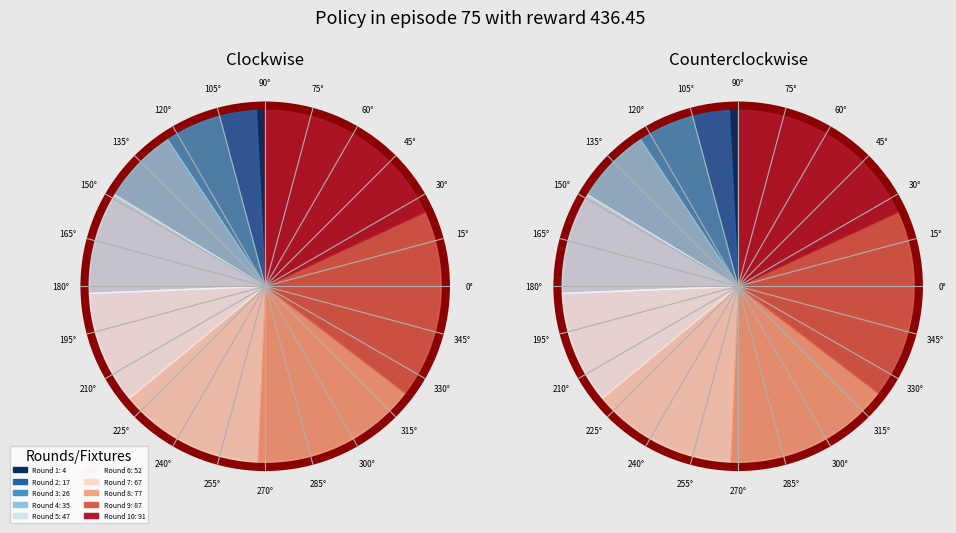

Which slice is the smallest?

Round 1